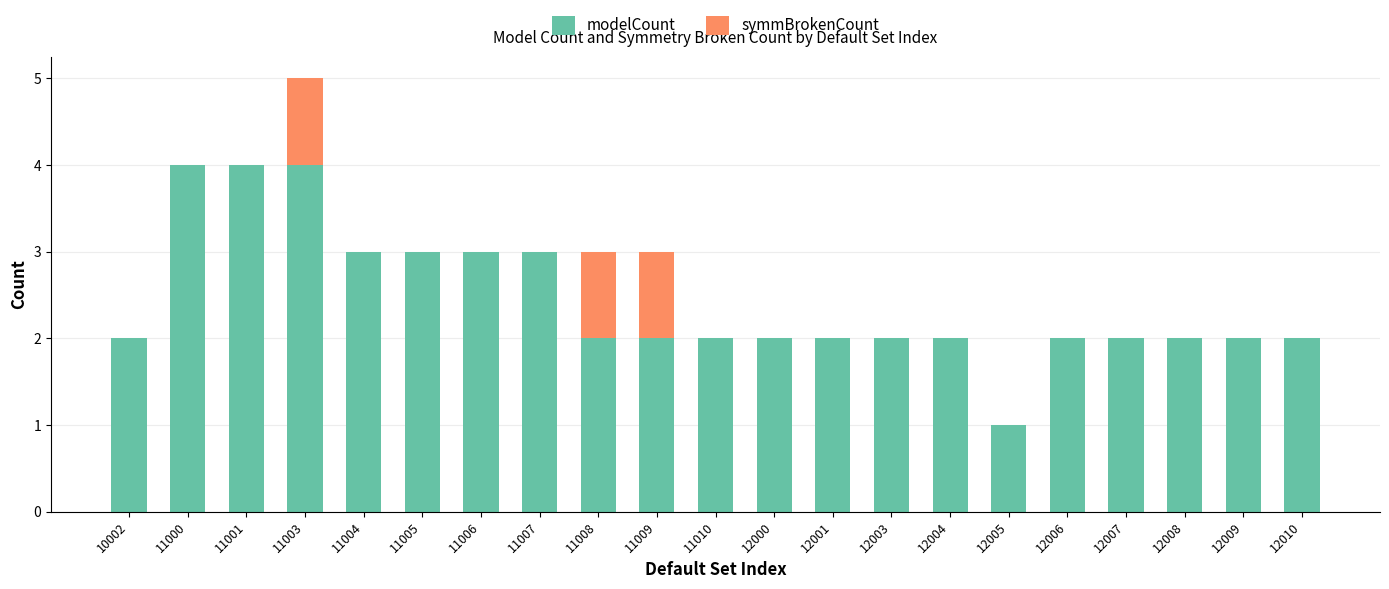

At which category is the sum across all series the highest?

11003